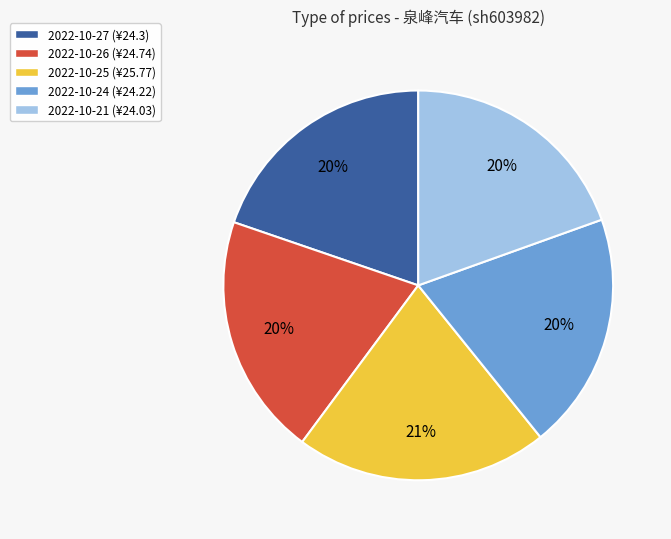

What percentage is the 2022-10-21 slice, to the nearest percent?

20%